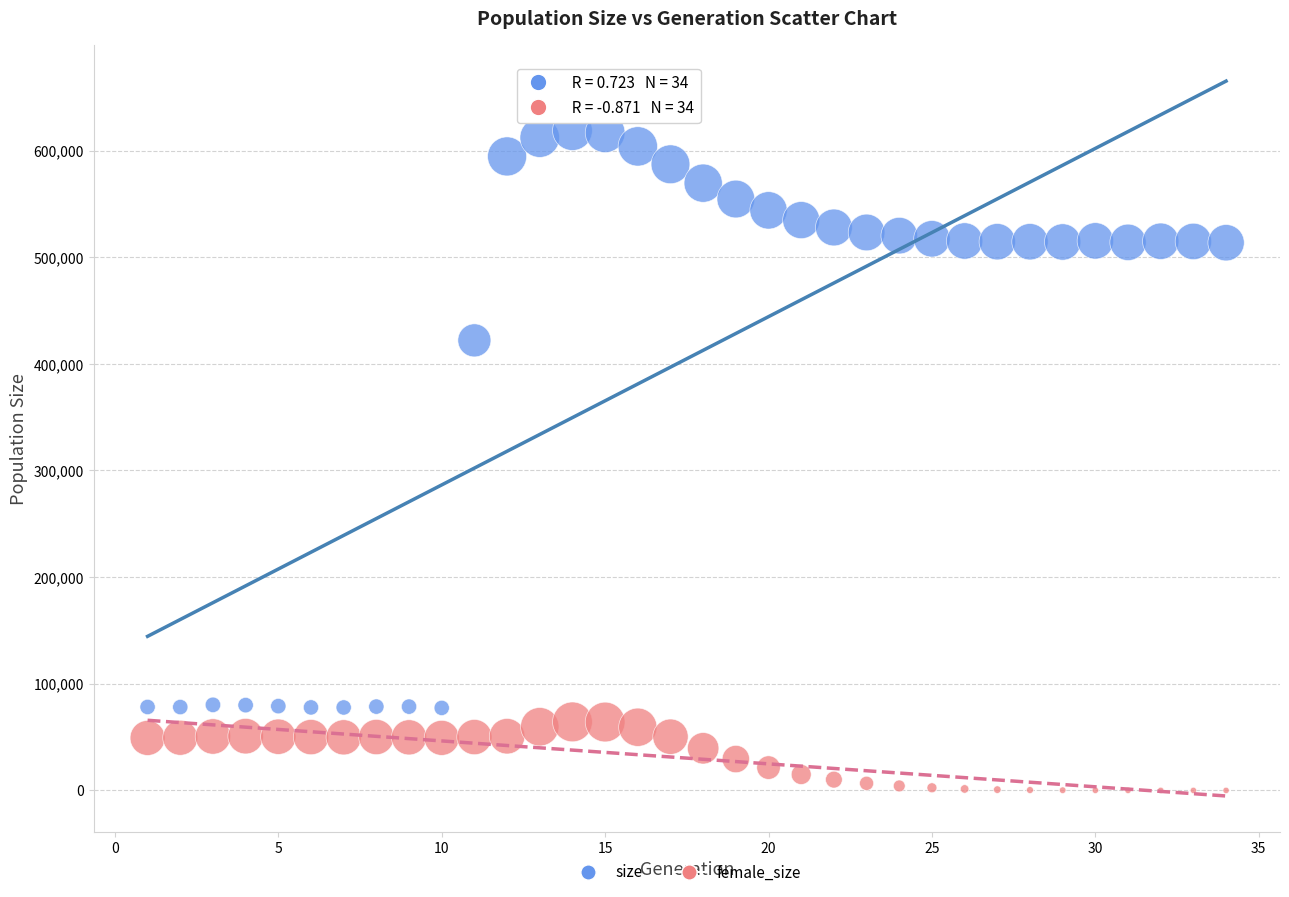

What are all the series names shown in the legend?

size, female_size